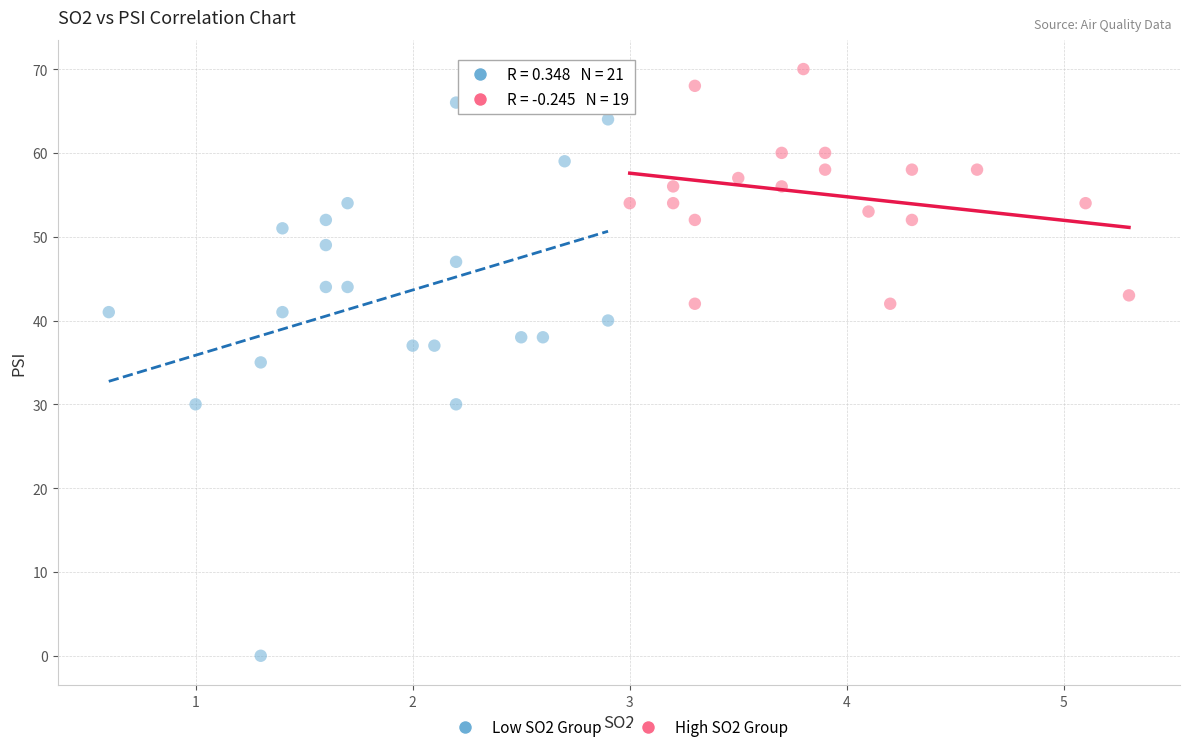

Which series has the widest spread of Y values?

Low SO2 Group